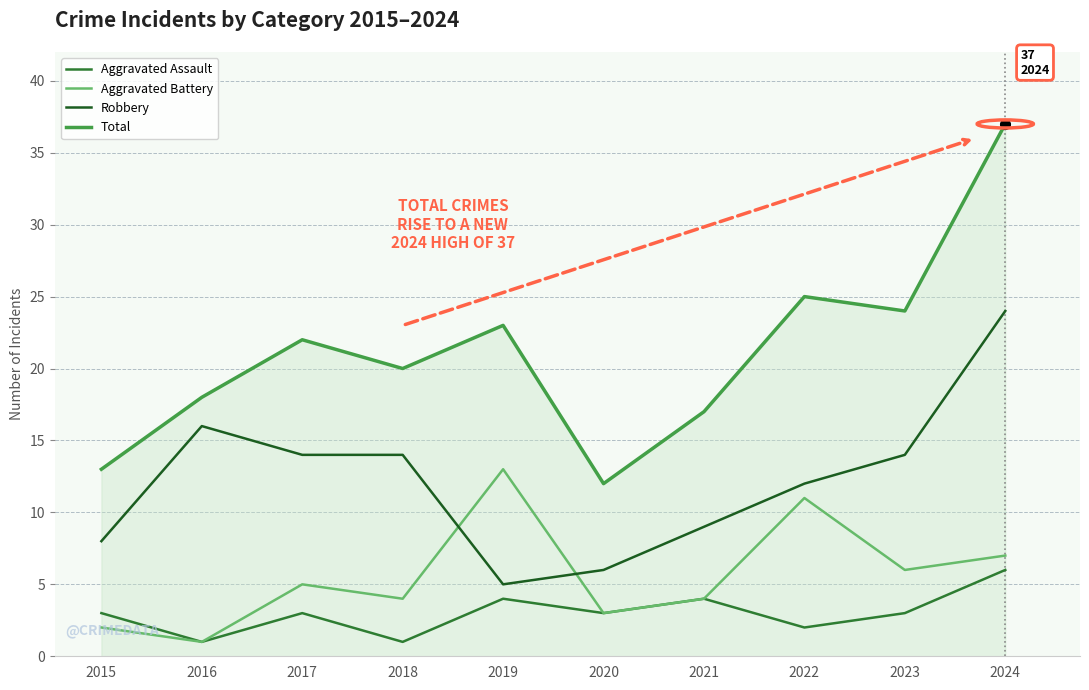

At 2015, list the series in order from largest to smallest.

Total, Robbery, Aggravated Assault, Aggravated Battery